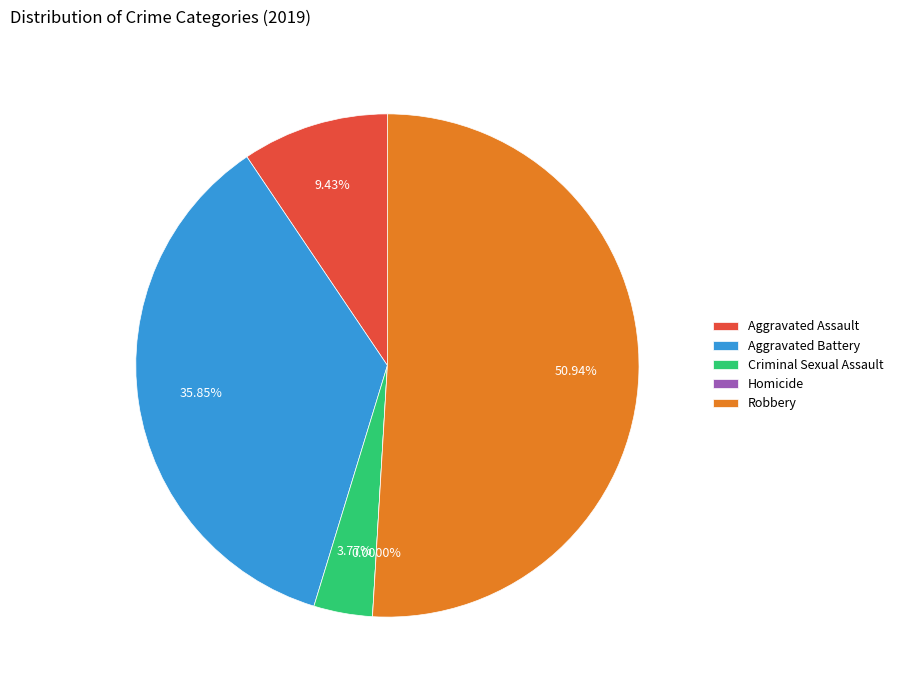

True or false: Robbery accounts for 51% of the total.

True